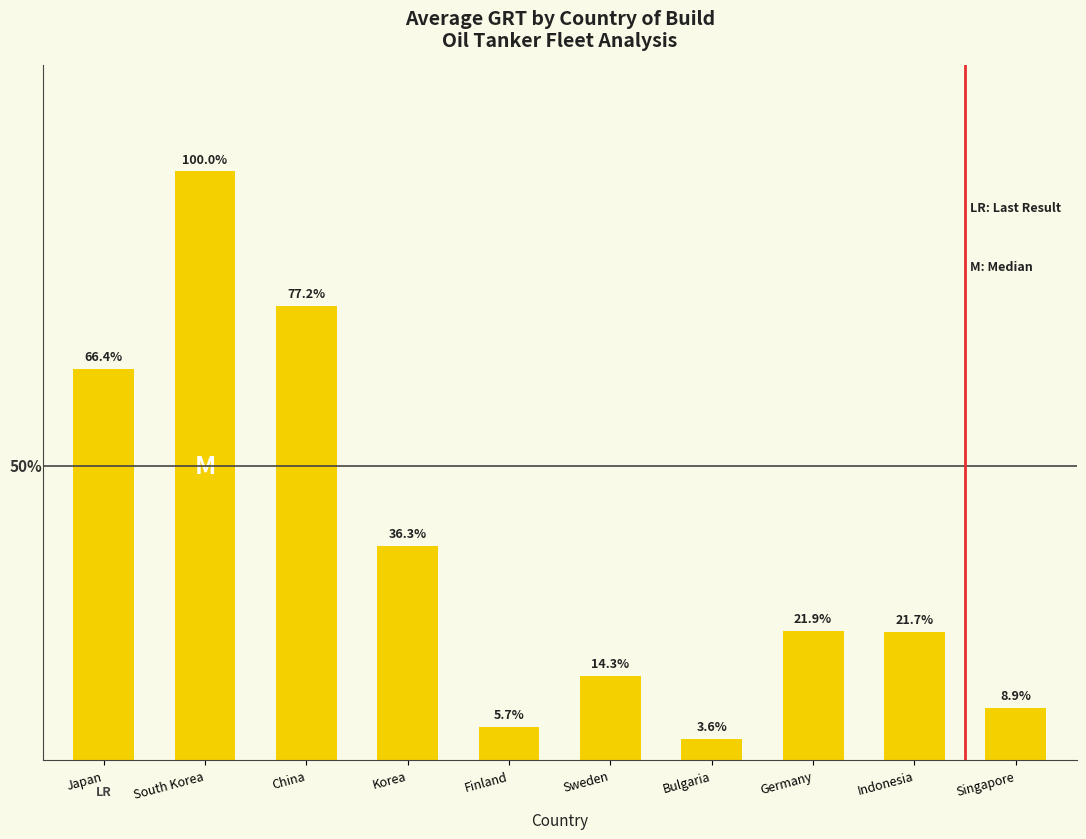

Are the bars horizontal?

No